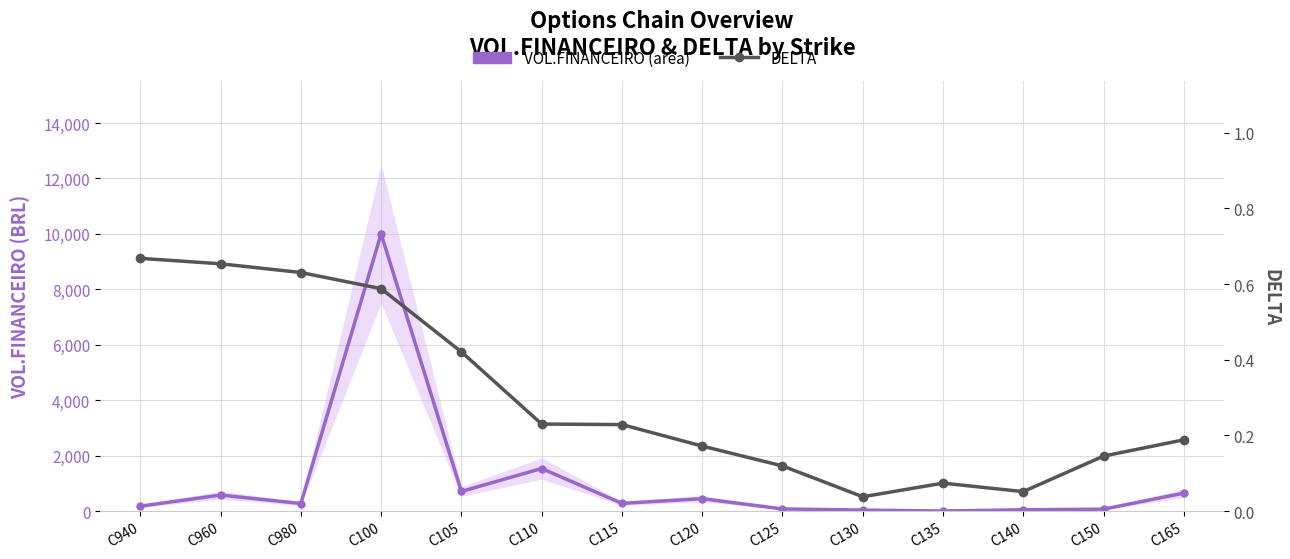

True or false: VOL.FINANCEIRO (area) and DELTA intersect in this chart.

False